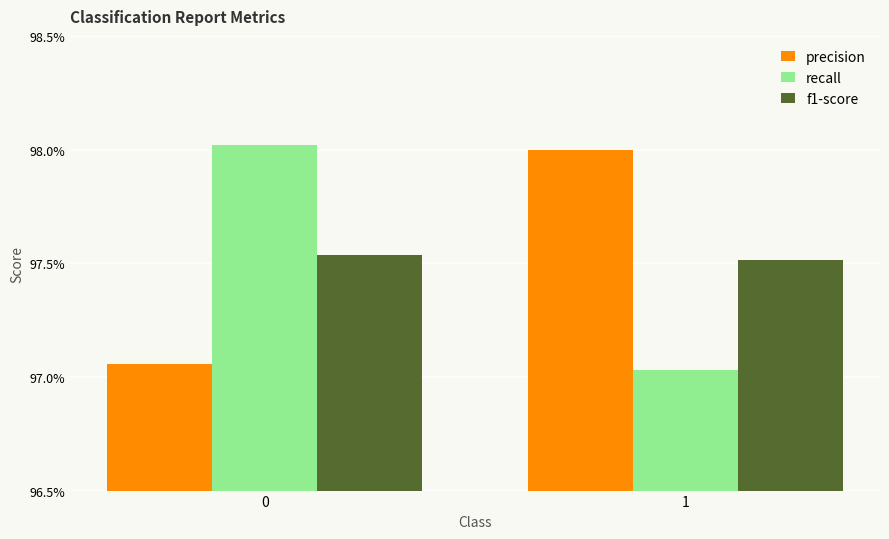

Reading left to right, what are all the values shown in this chart?

precision: 1.0	1.0
recall: 1.0	1.0
f1-score: 1.0	1.0